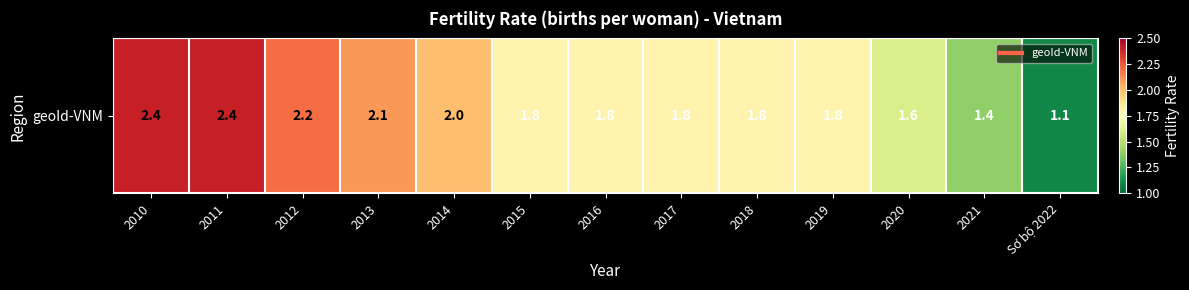

What is the minimum value shown in the chart?

1.1